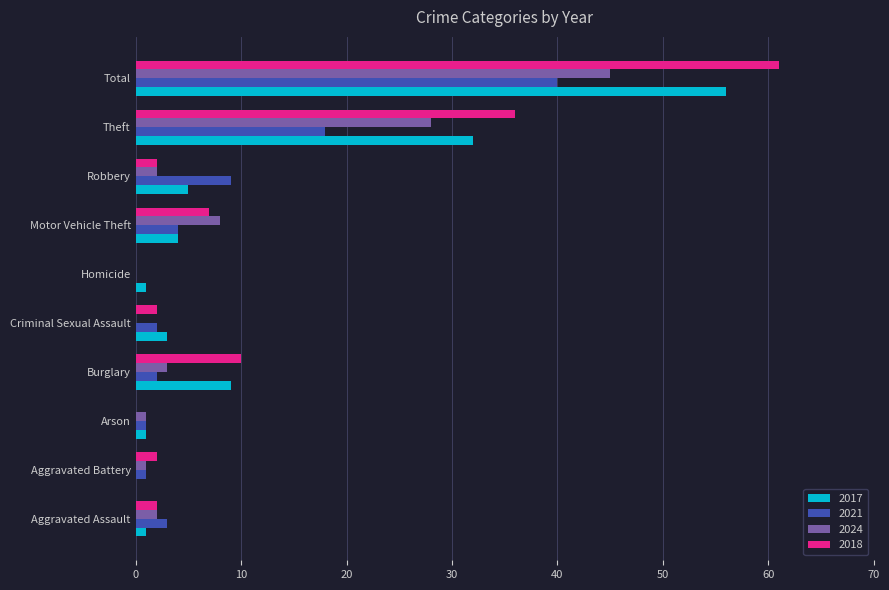

At which category is the sum across all series the highest?

Total